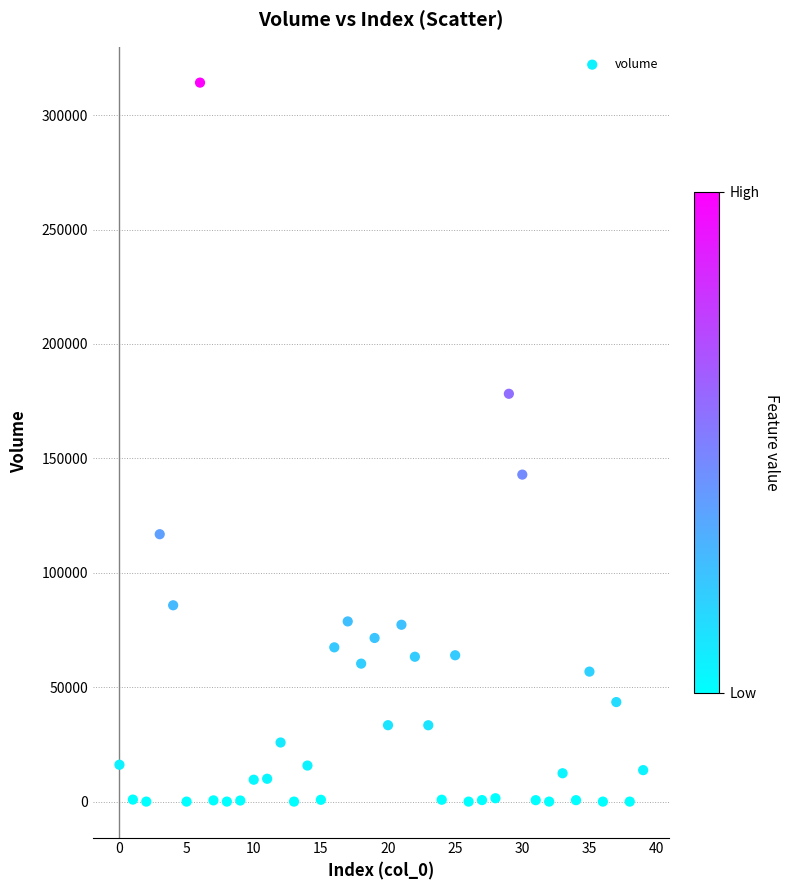

What is the range of Y values (max minus min)?

314176.2